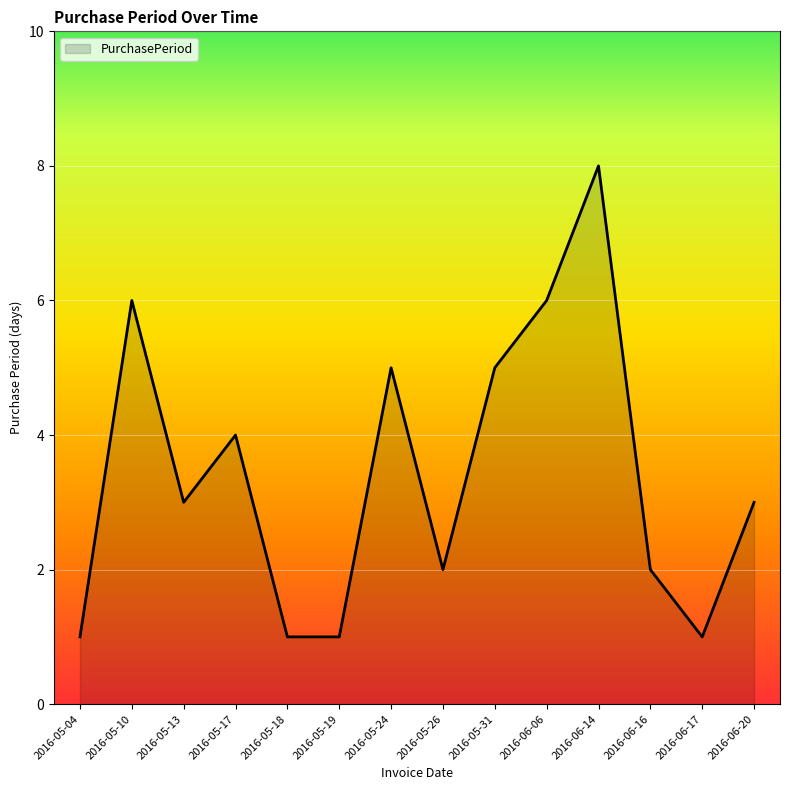

What position from the right is 2016-06-14?

4